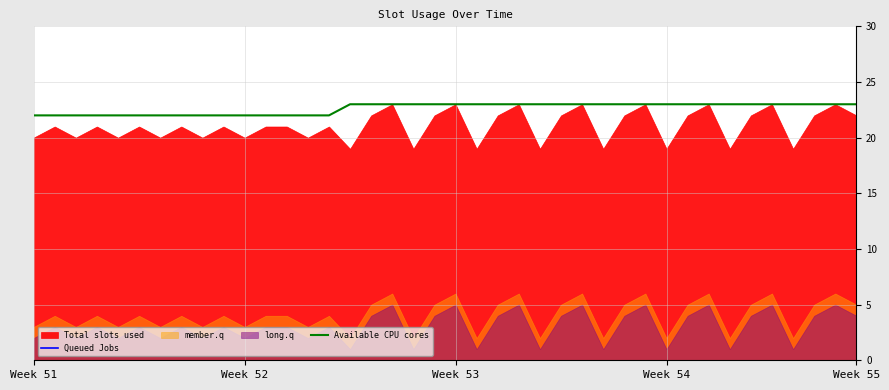

What position from the left is 21?

22